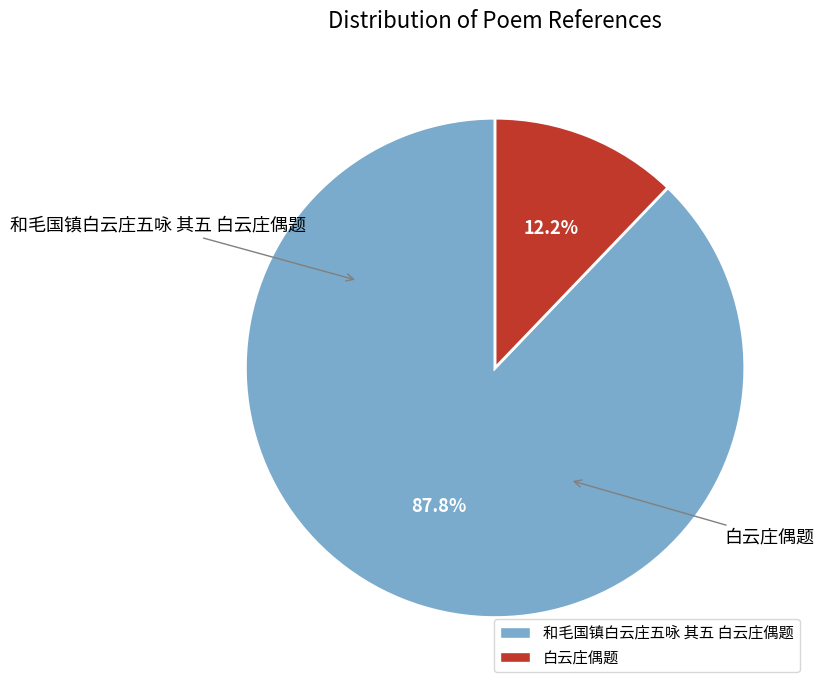

How many segments does this pie chart have?

2